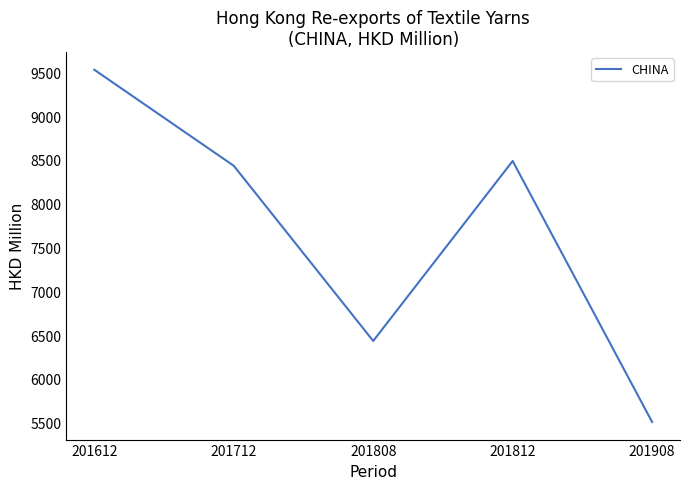

Where is the first local minimum?

201808